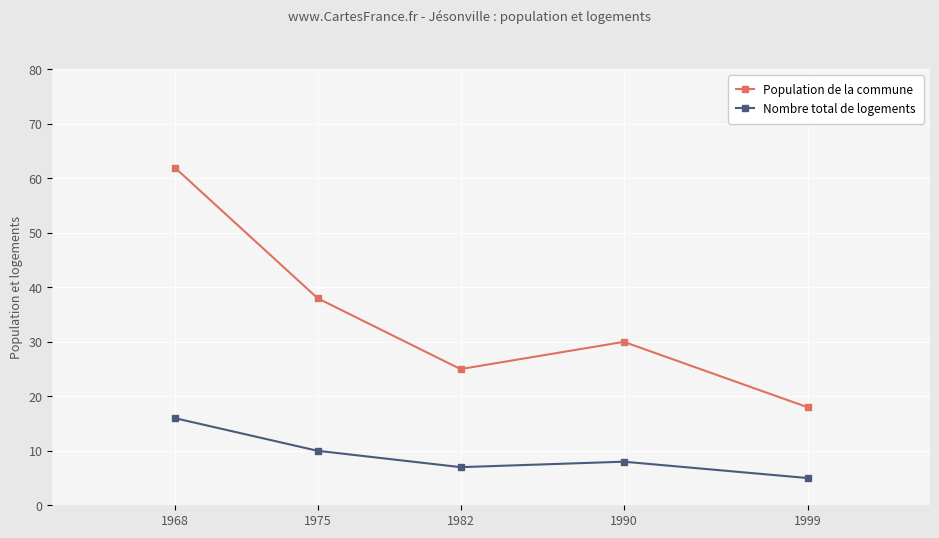

At which label does Nombre total de logements reach its minimum?

1999